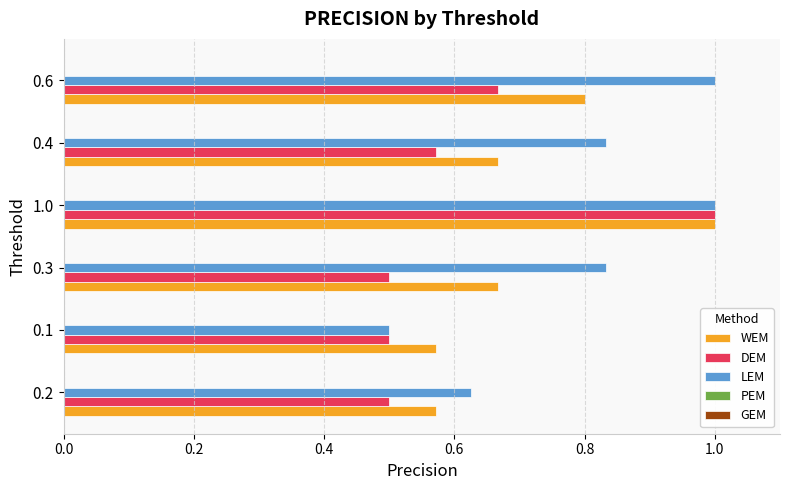

Which series changed the most between 1.0 and 0.6?

DEM